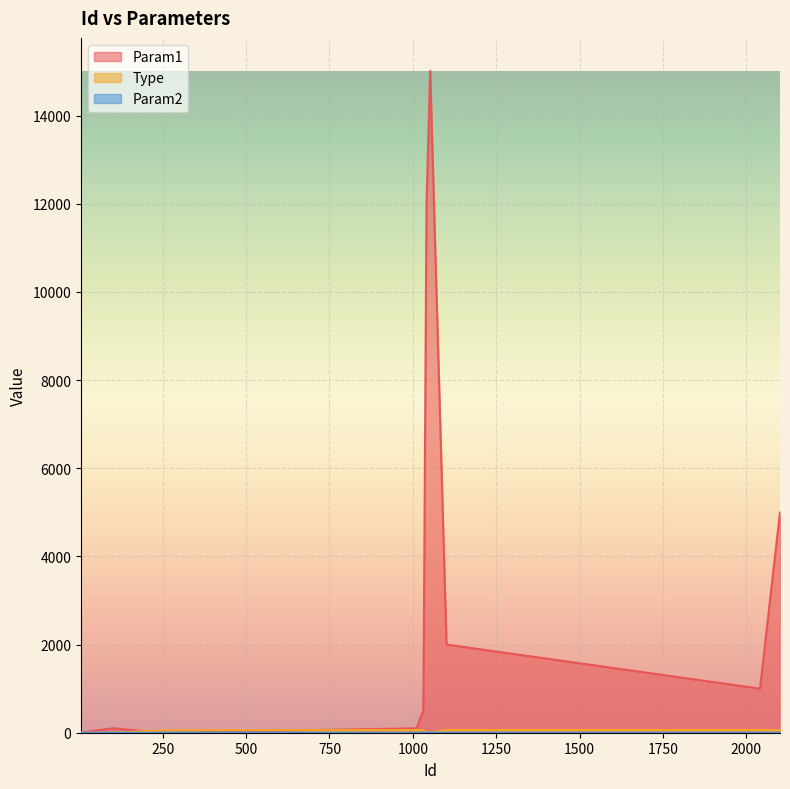

At which category is the sum across all series the highest?

1052